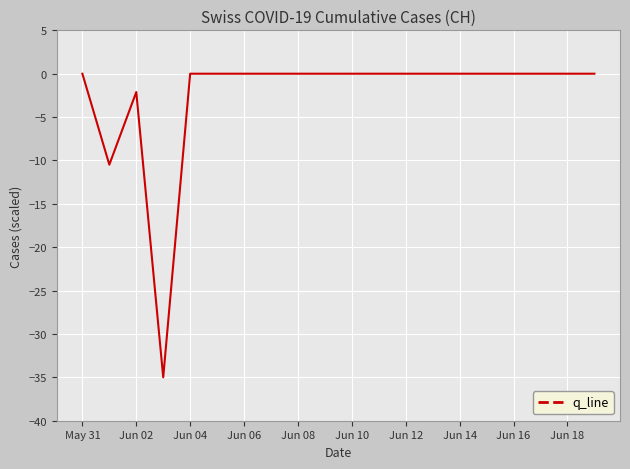

What is the difference between the maximum and minimum values?

35.0